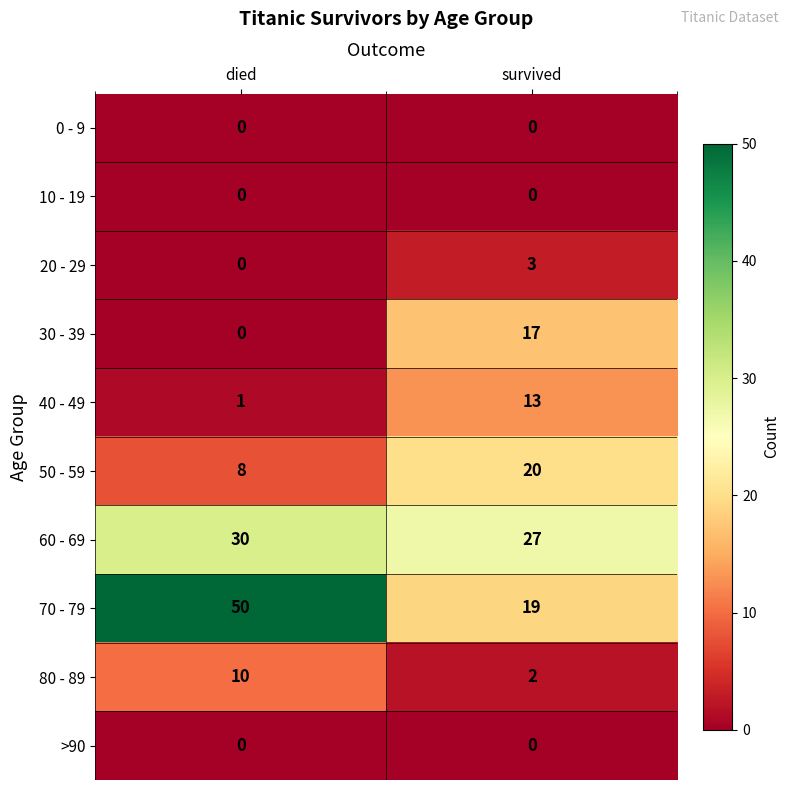

Reading left to right, extract all data points from this chart.

0 - 9: 0	0
10 - 19: 0	0
20 - 29: 0	3
30 - 39: 0	17
40 - 49: 1	13
50 - 59: 8	20
60 - 69: 30	27
70 - 79: 50	19
80 - 89: 10	2
>90: 0	0